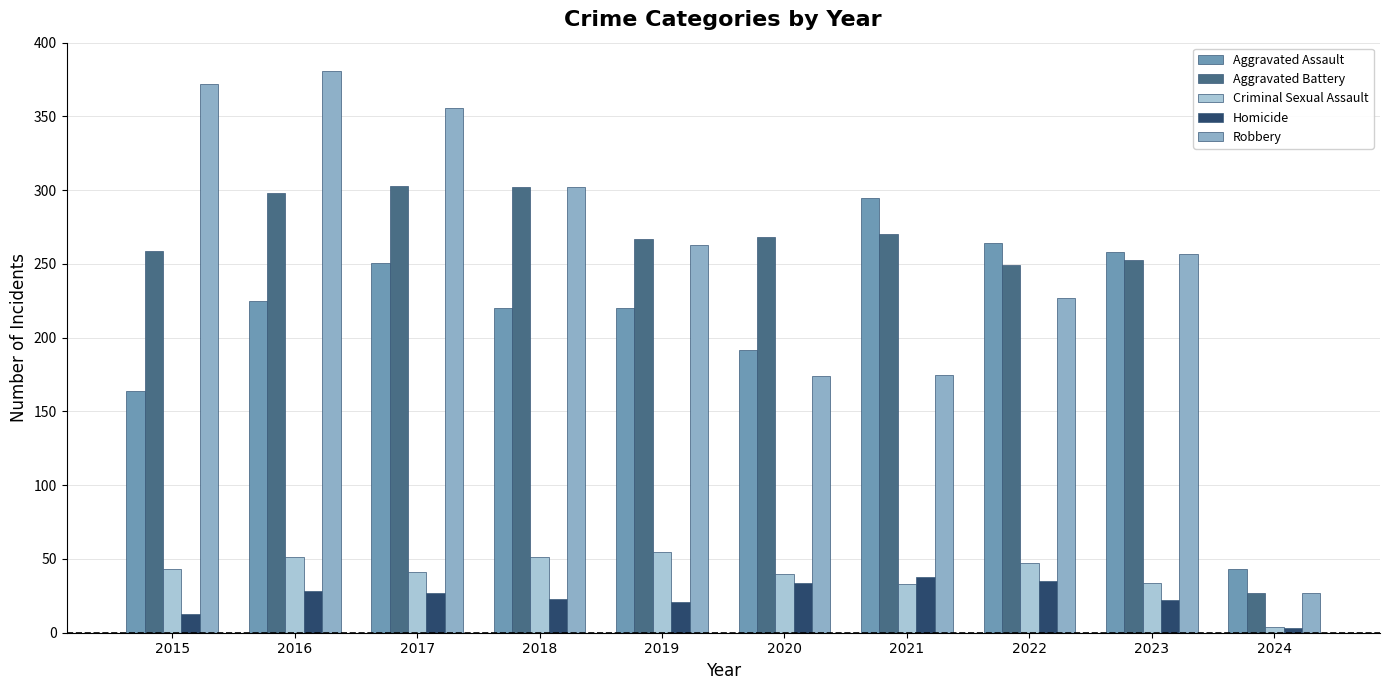

Between 2023 and 2021, which is larger?

2021